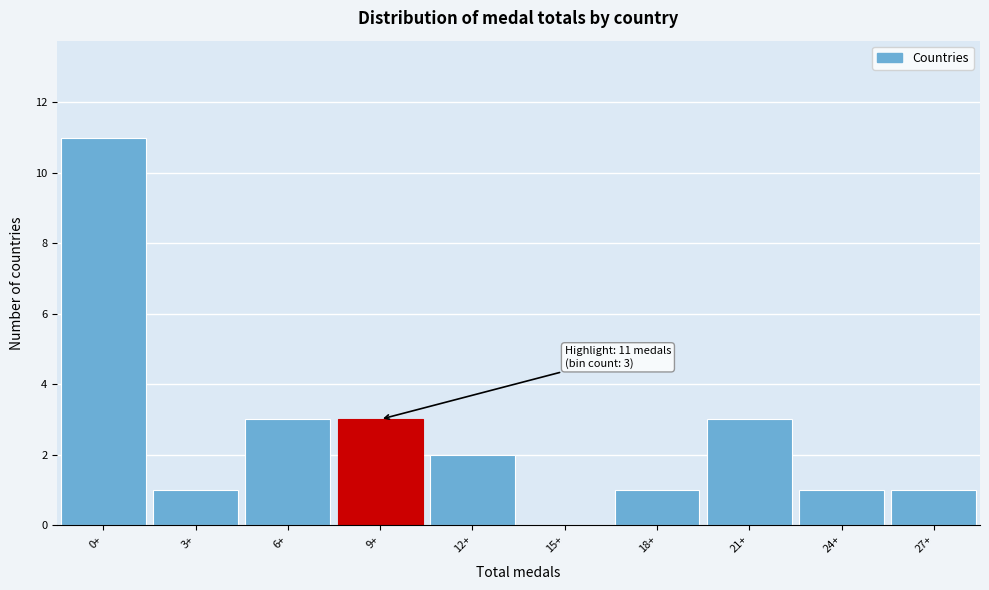

Reading right to left, list all the values displayed in this chart.

27+=1	24+=1	21+=3	18+=1	15+=0	12+=2	9+=3	6+=3	3+=1	0+=11